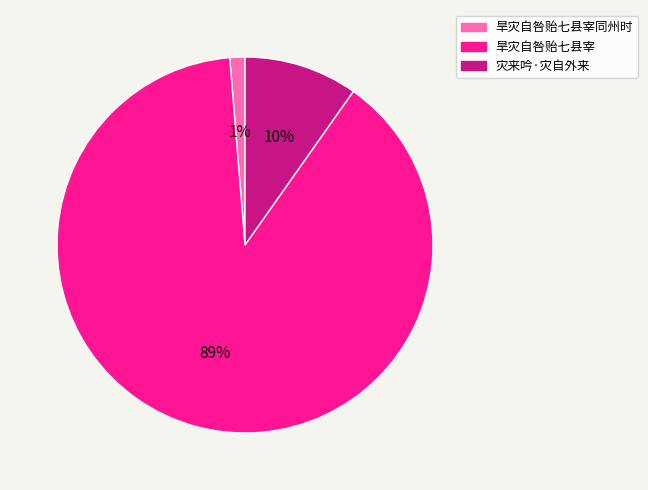

Does any single category account for the majority?

Yes